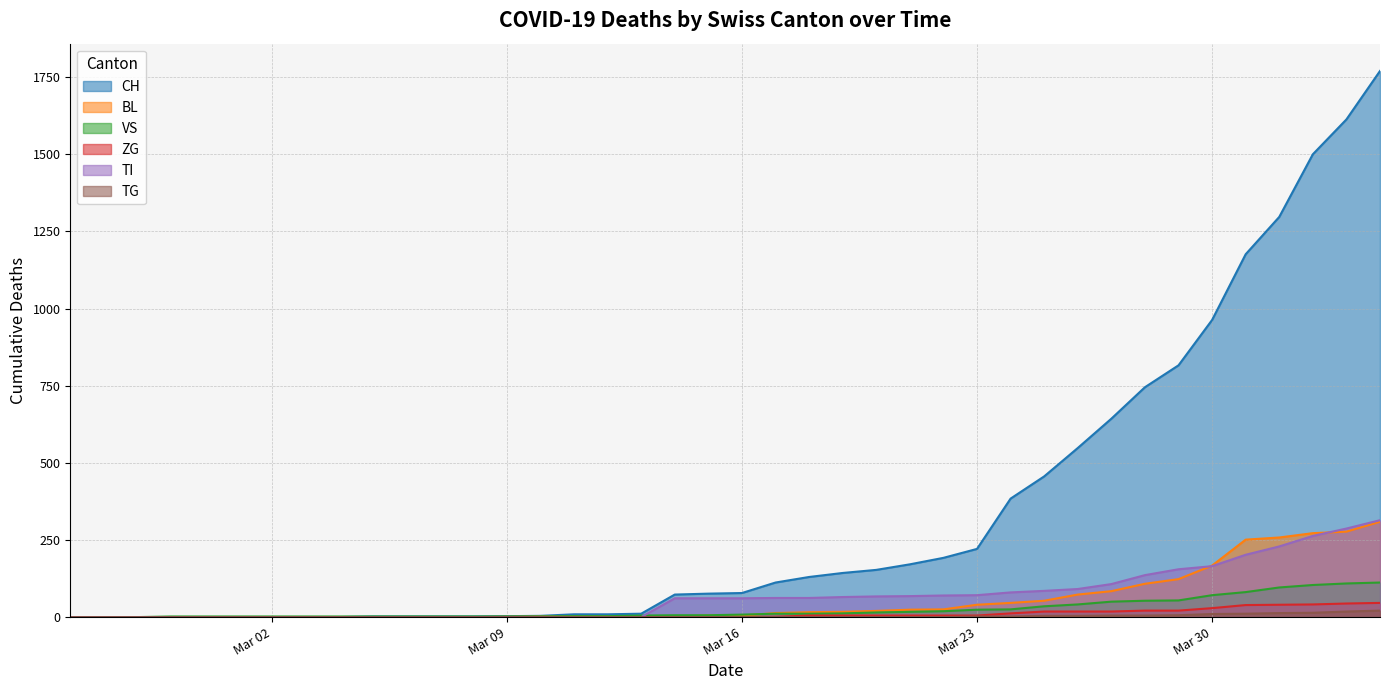

Which series has the widest spread of values?

CH